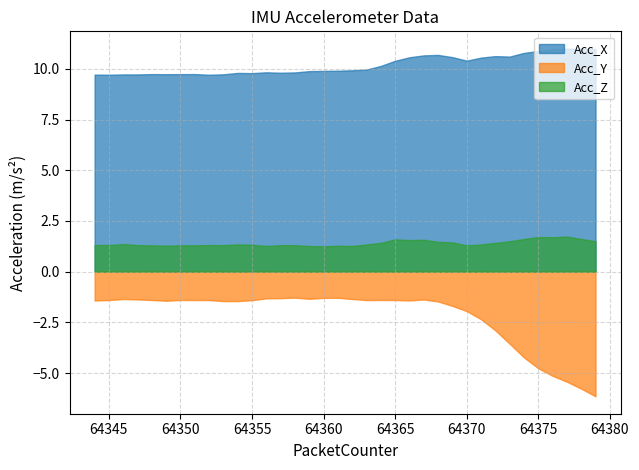

Which series has the largest total across all categories?

Acc_X